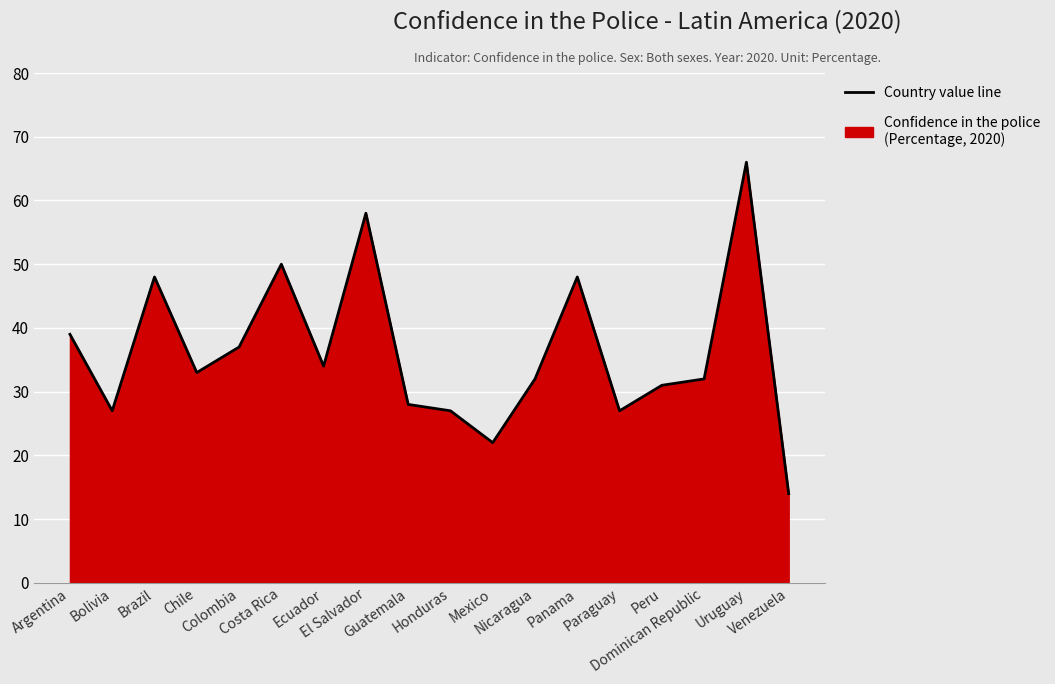

What is the label of the 2nd point from the right?

Uruguay